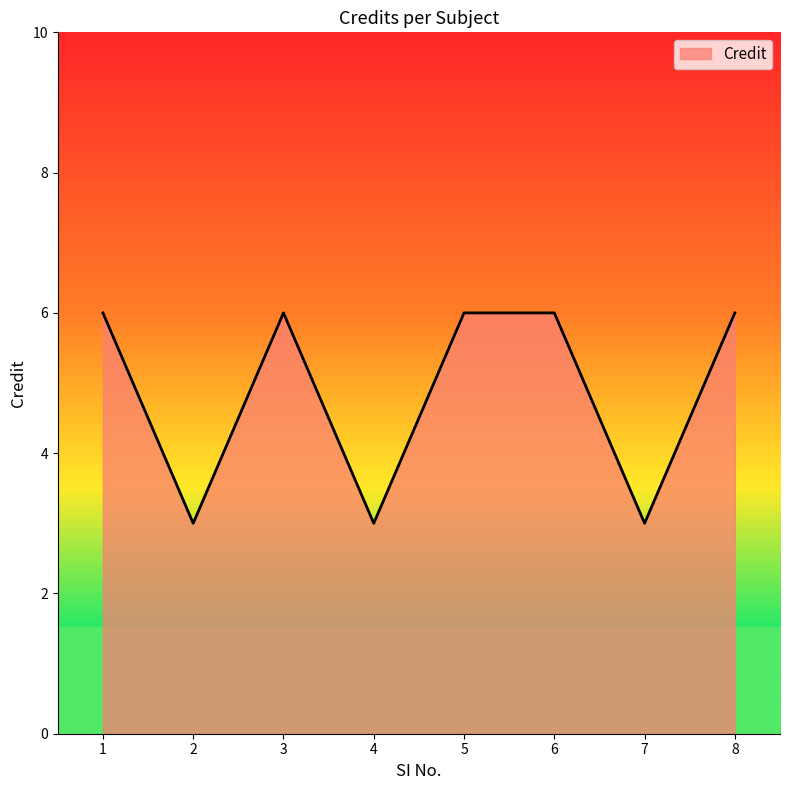

Count the number of data series in this chart.

1